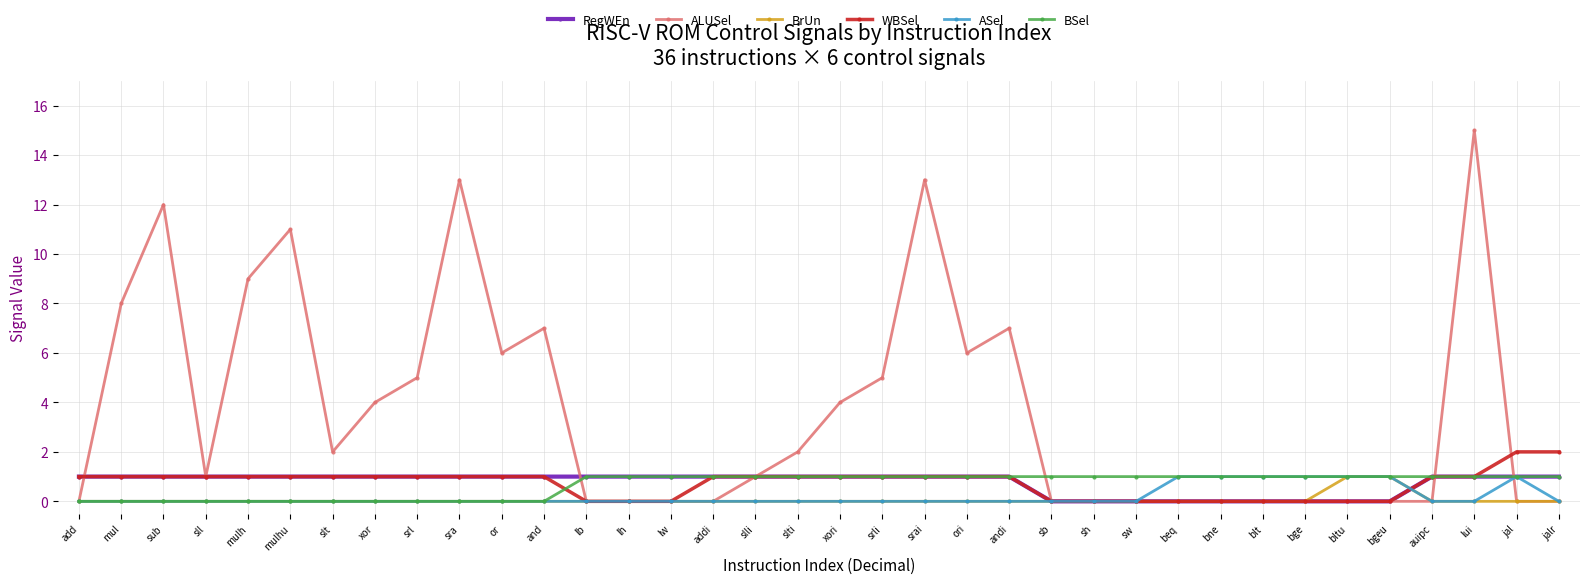

Does the chart have visible grid lines?

Yes